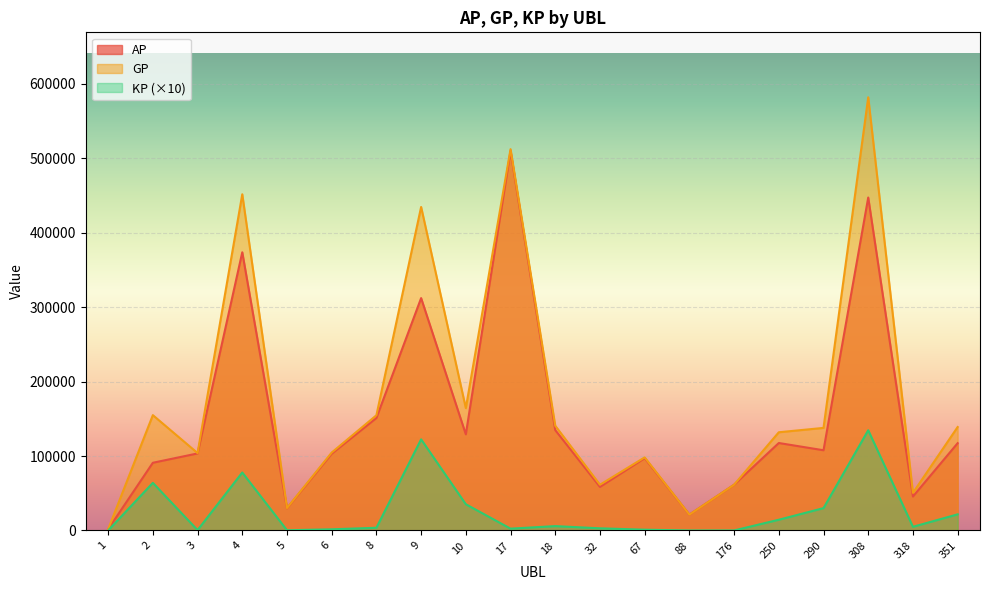

How many lines are shown in the chart?

3